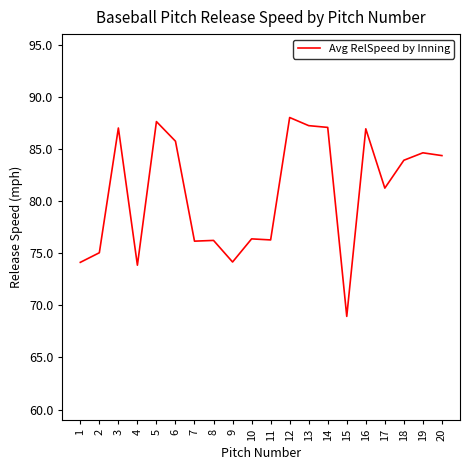

Which has a higher value, 10 or 13?

13